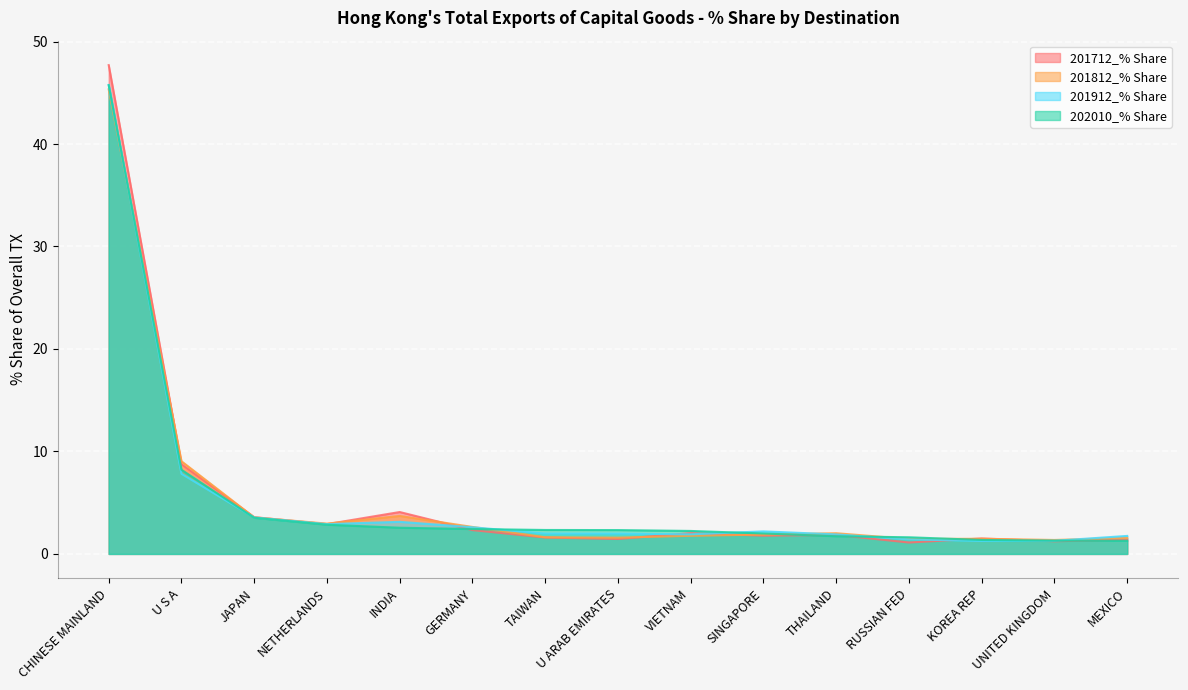

Is it true that 201712_% Share equals 1.4 at MEXICO?

True